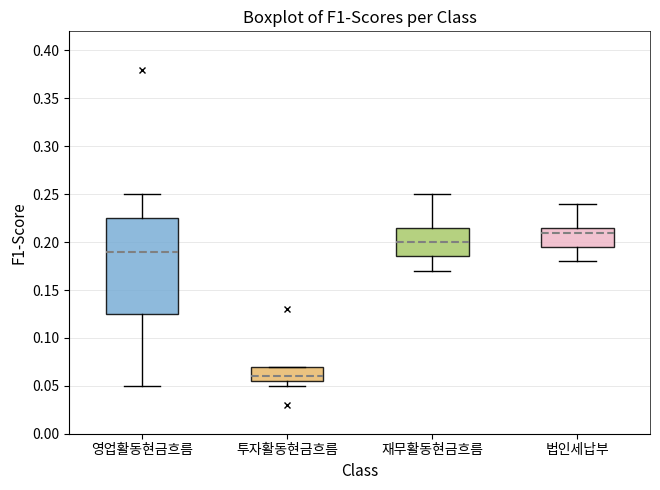

Which box is the tallest, from its lower edge to its upper edge?

영업활동현금흐름